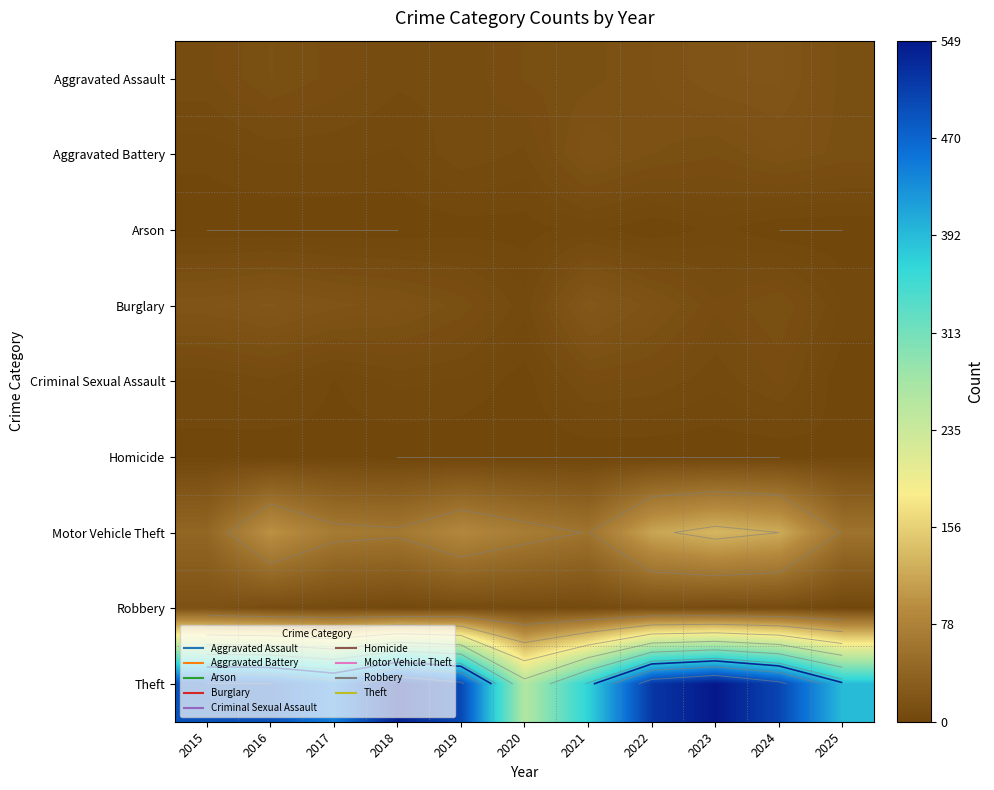

The value of Aggravated Battery at 2025 is 12. True or false?

True